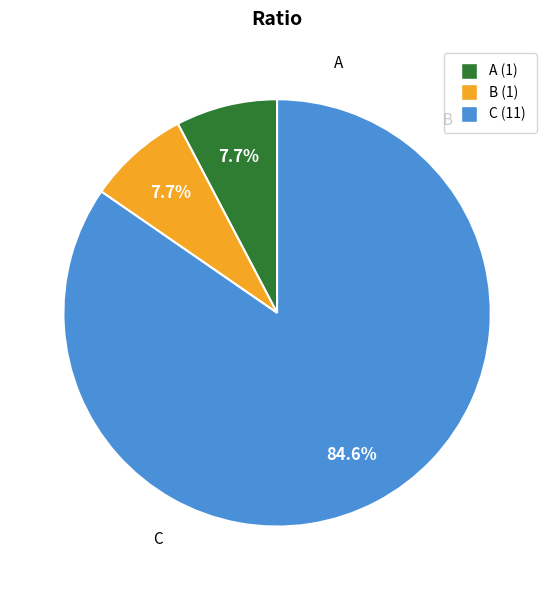

Does C account for over 50% of the chart?

Yes